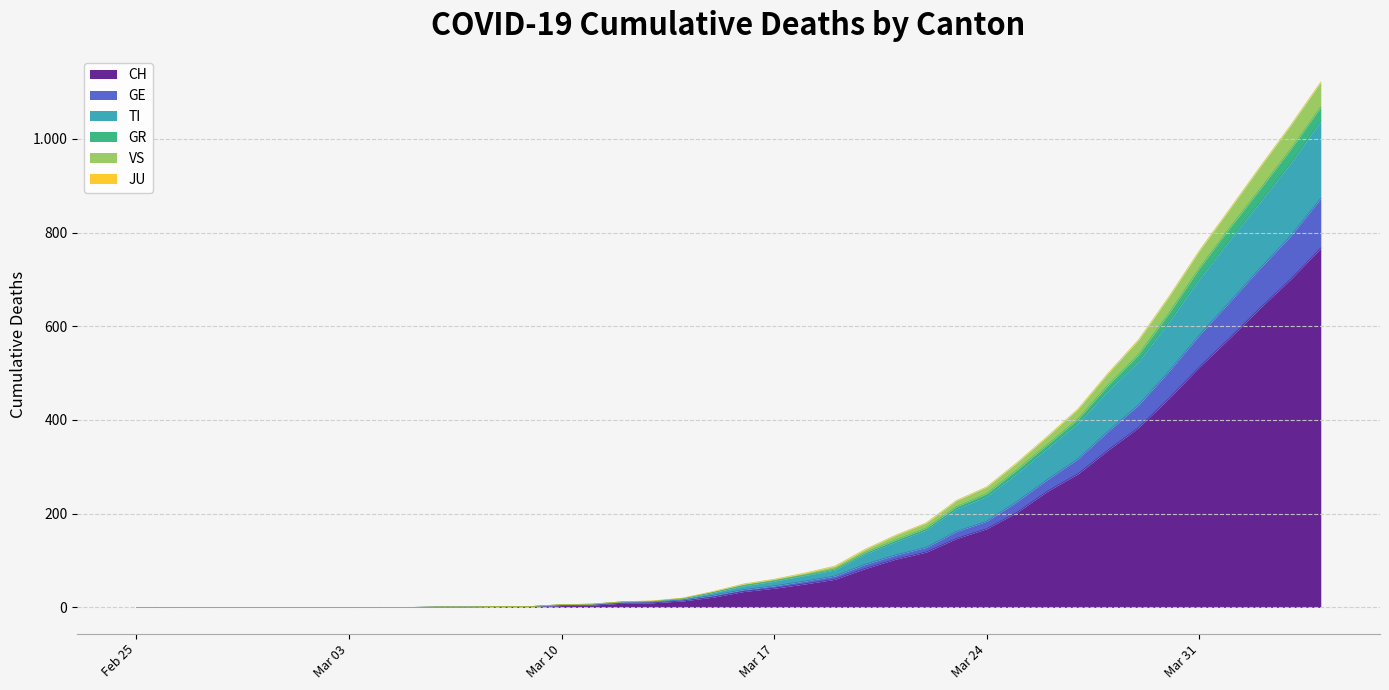

How many values in the CH series are below 34?

20